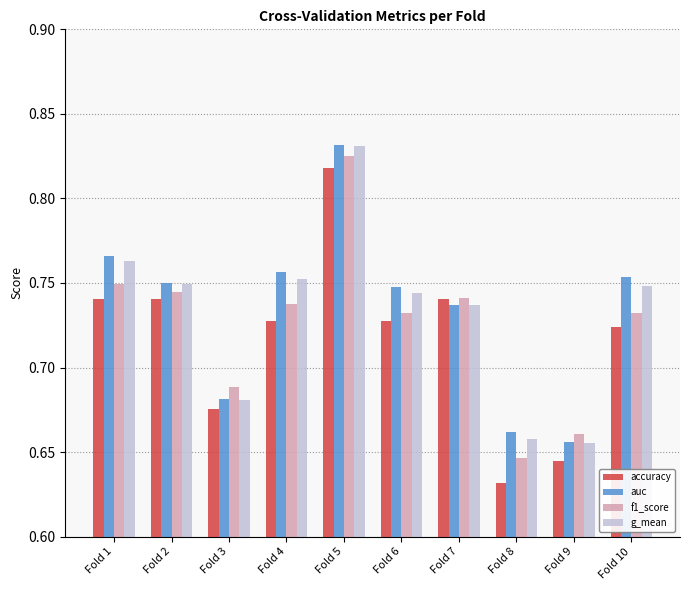

Are the bars horizontal?

No